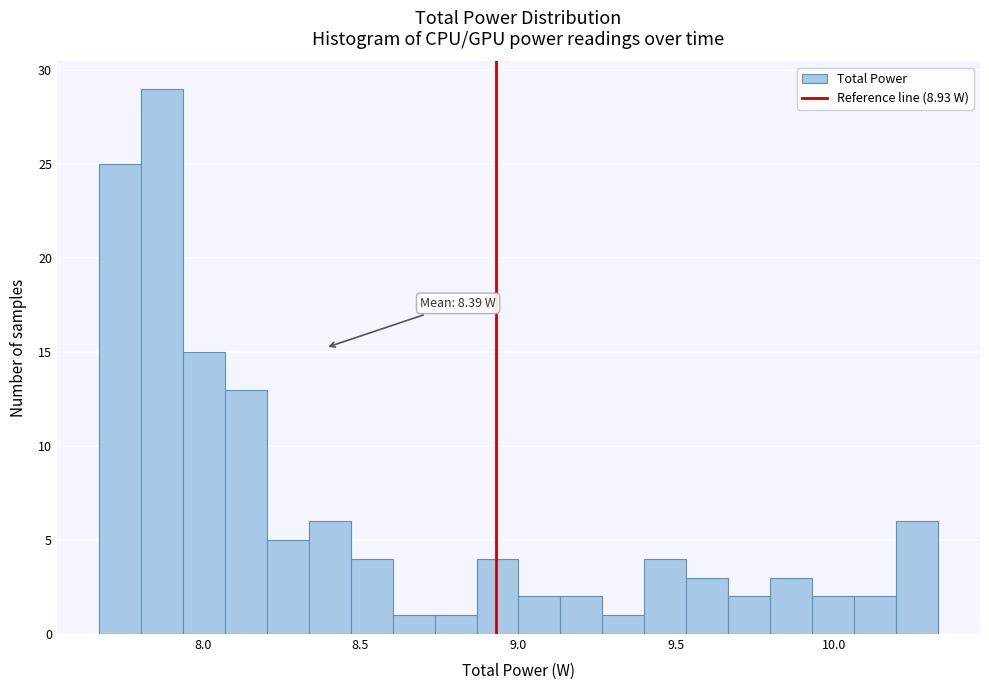

Around what value on the x-axis is the tallest bar? Give the approximate position of its centre, as read against the axis.

7.85